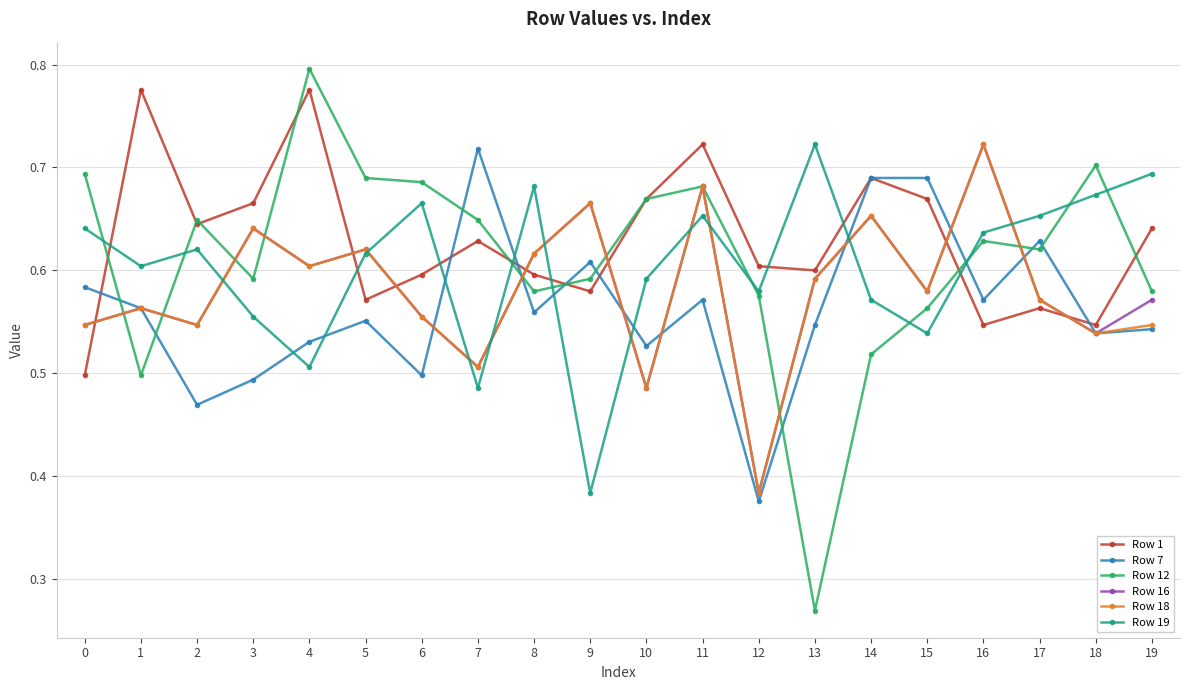

In Row 1, how many points are lower than both neighbors (excluding endpoints)?

6